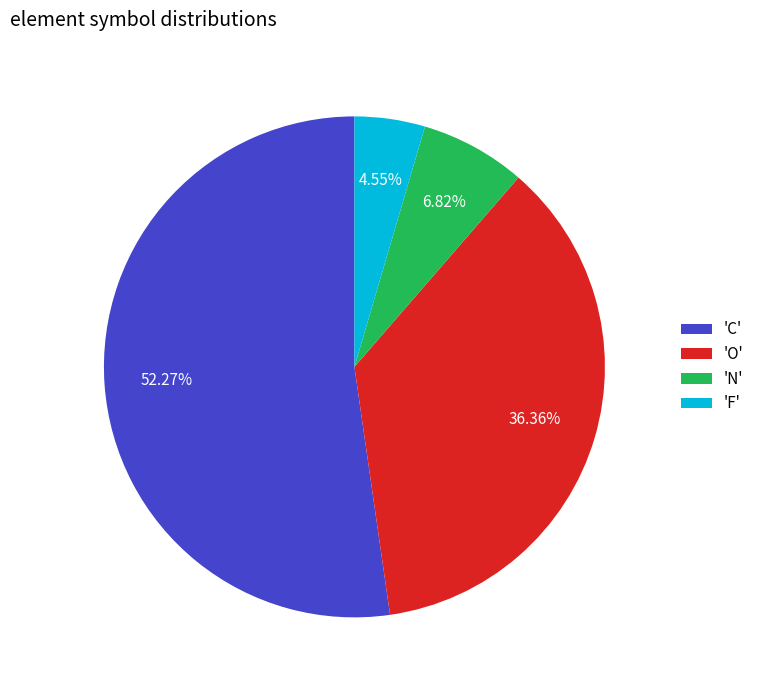

Approximately how many times larger is the value at 'F' compared to 'N'?

0.7